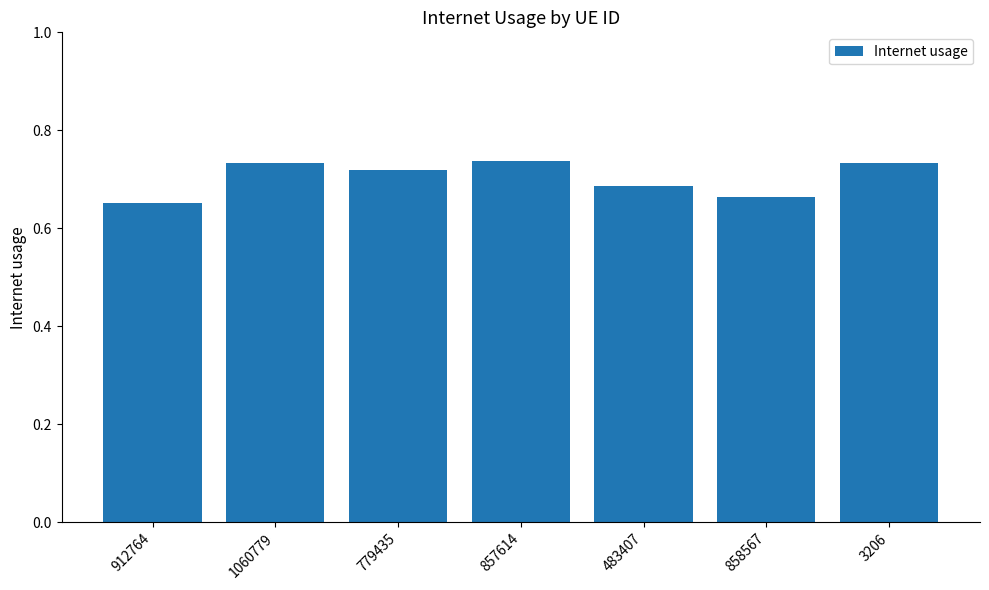

What is the sum of all values?

4.9